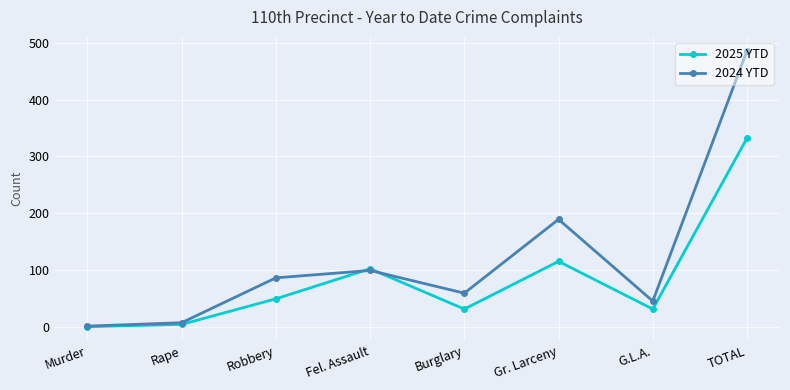

Reading left to right, list all the values displayed in this chart.

2025 YTD: Murder=0	Rape=4	Robbery=49	Fel. Assault=102	Burglary=31	Gr. Larceny=115	G.L.A.=31	TOTAL=332
2024 YTD: Murder=1	Rape=7	Robbery=86	Fel. Assault=99	Burglary=59	Gr. Larceny=189	G.L.A.=45	TOTAL=486